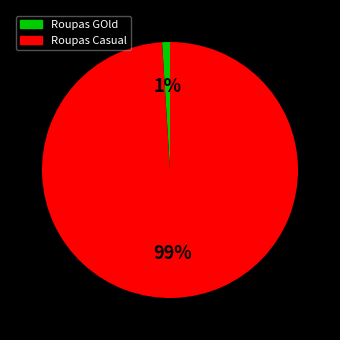

Which slice is the smallest?

Roupas GOld